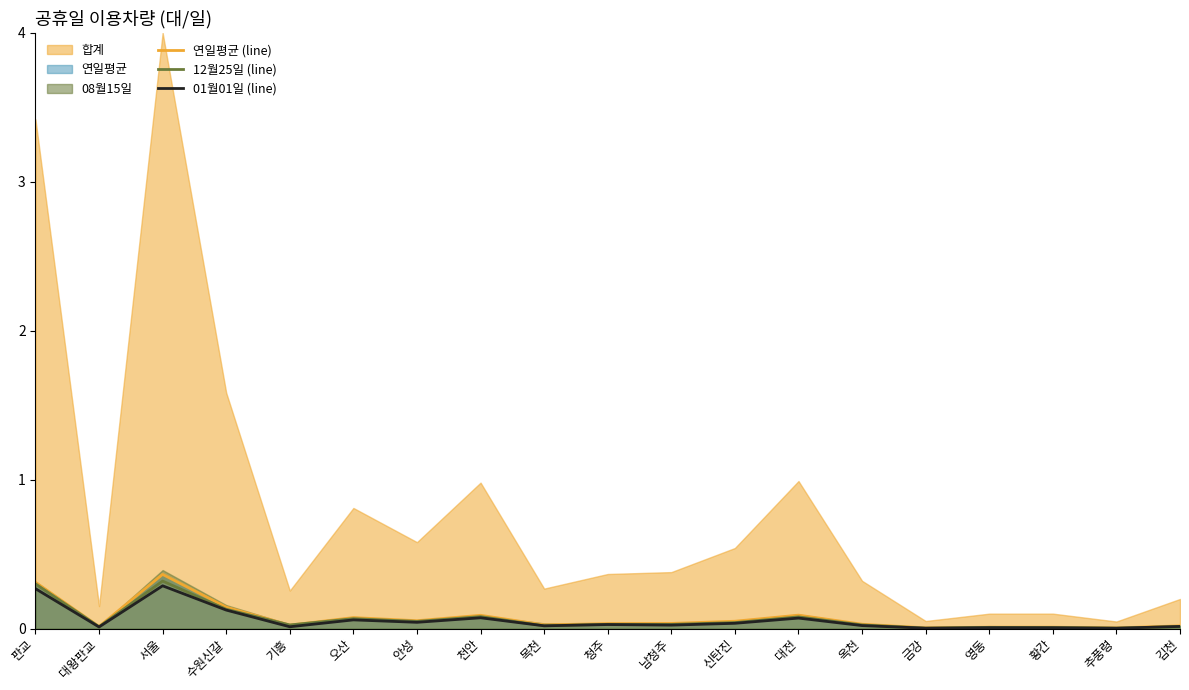

What is the maximum value for 01월01일 (line)?

0.3